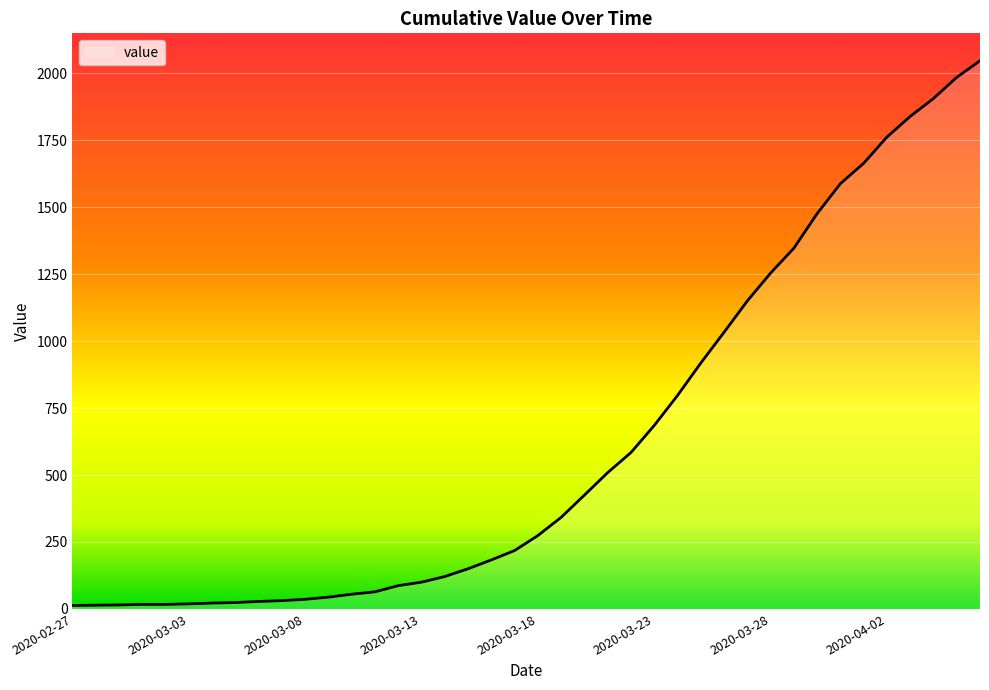

What is the minimum value shown in the chart?

13